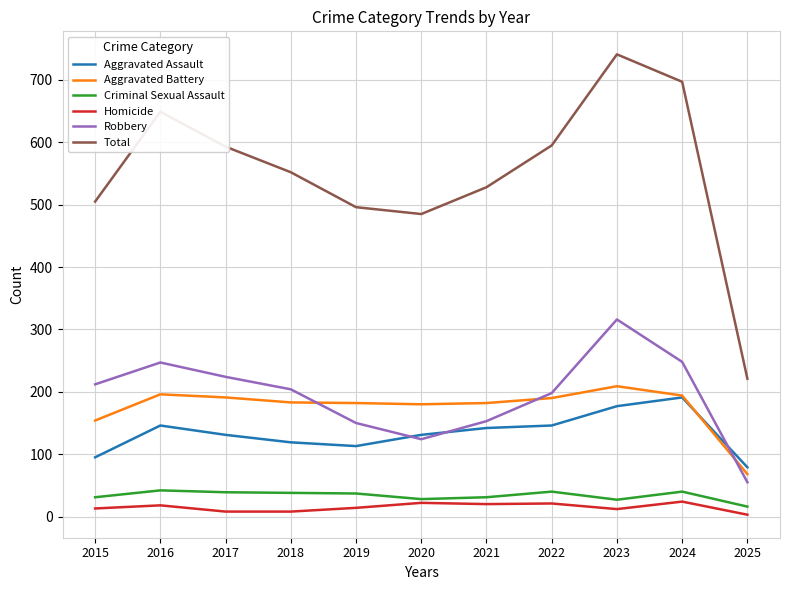

Which category has the lowest value in the Robbery series?

2025